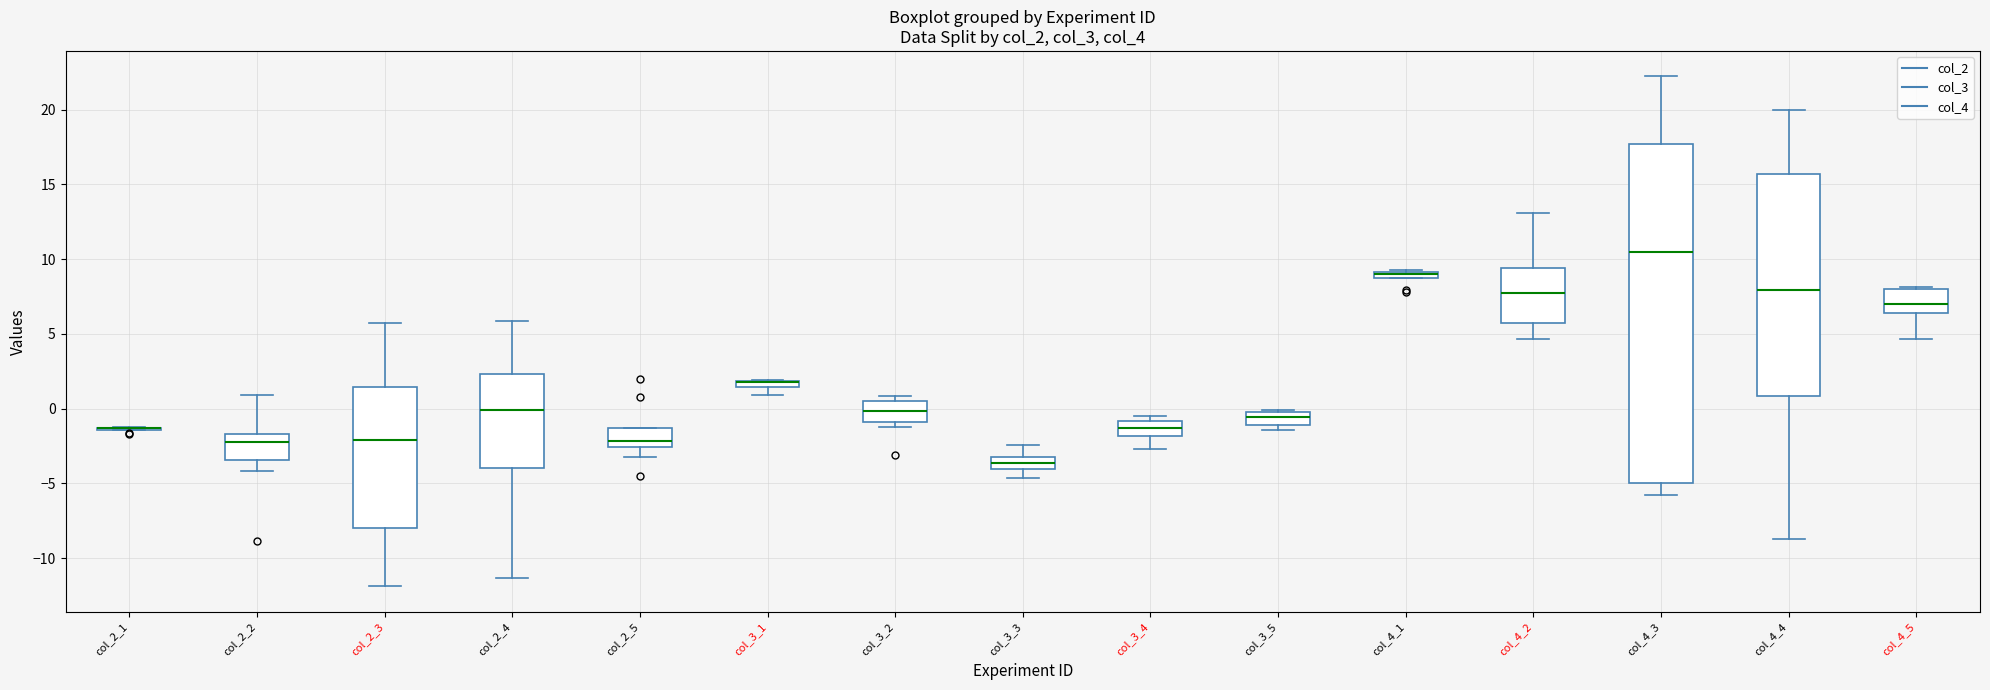

Where does the upper whisker of the box for col_3_3 end on the y-axis? The values are not printed on the chart, so give them approximately, as read against the axis.

-2.5